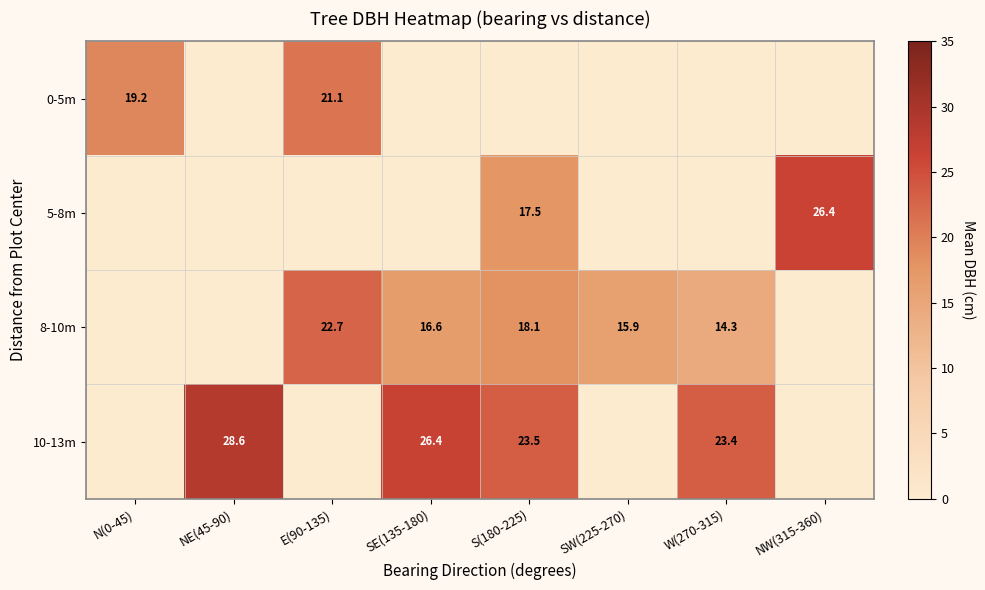

The value of 8-10m at W(270-315) is 6.9. True or false?

False